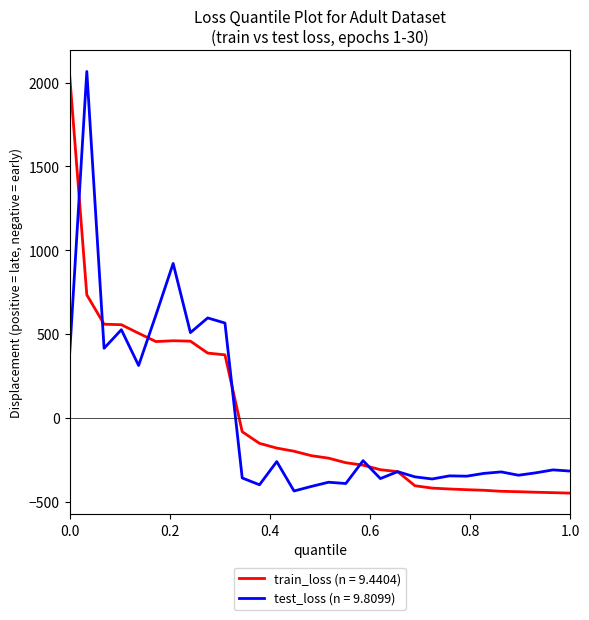

What is the maximum value for train_loss (n = 9.4404)?

2052.9